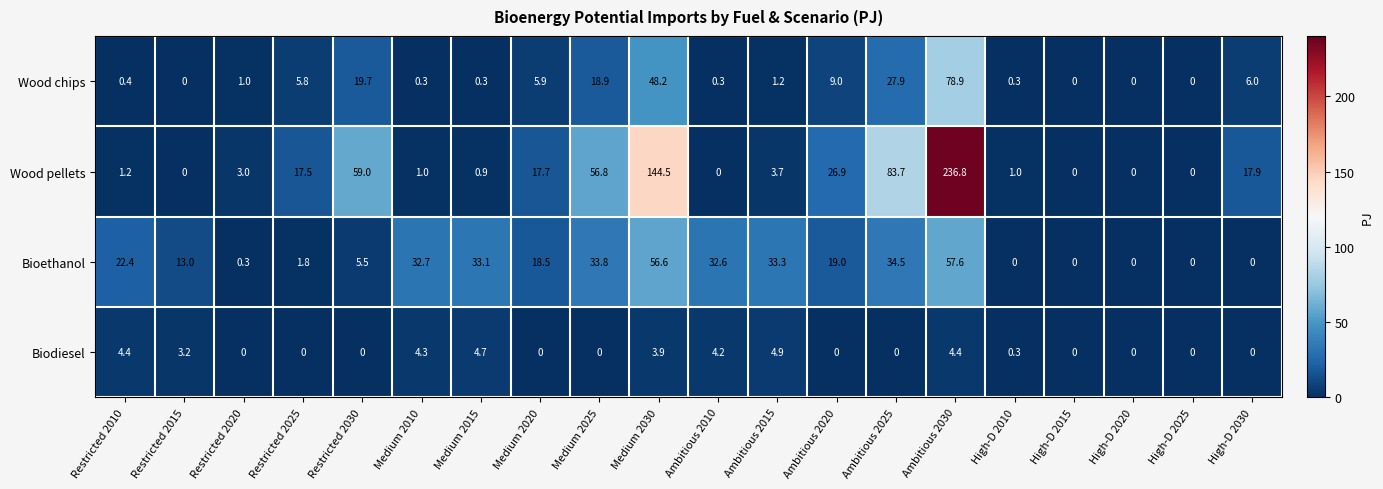

Is it true that Wood chips equals 1.2 at Ambitious 2015?

True